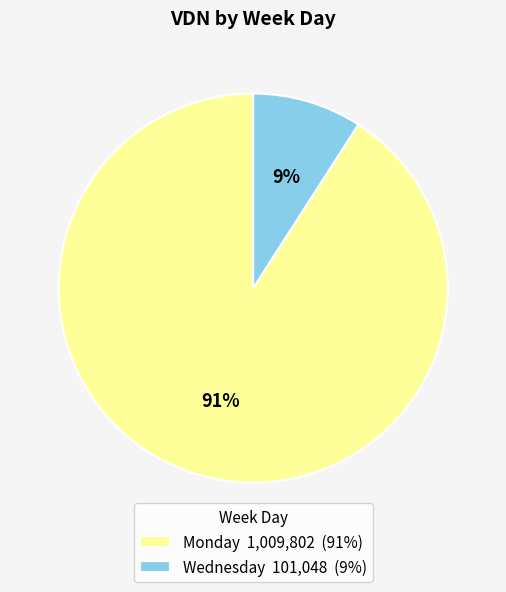

Which has a higher value, Monday 1,009,802 (91%) or Wednesday 101,048 (9%)?

Monday 1,009,802 (91%)